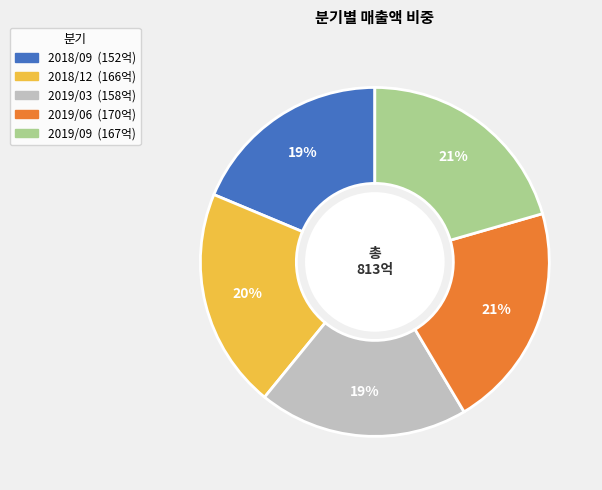

Does any single category account for the majority?

No